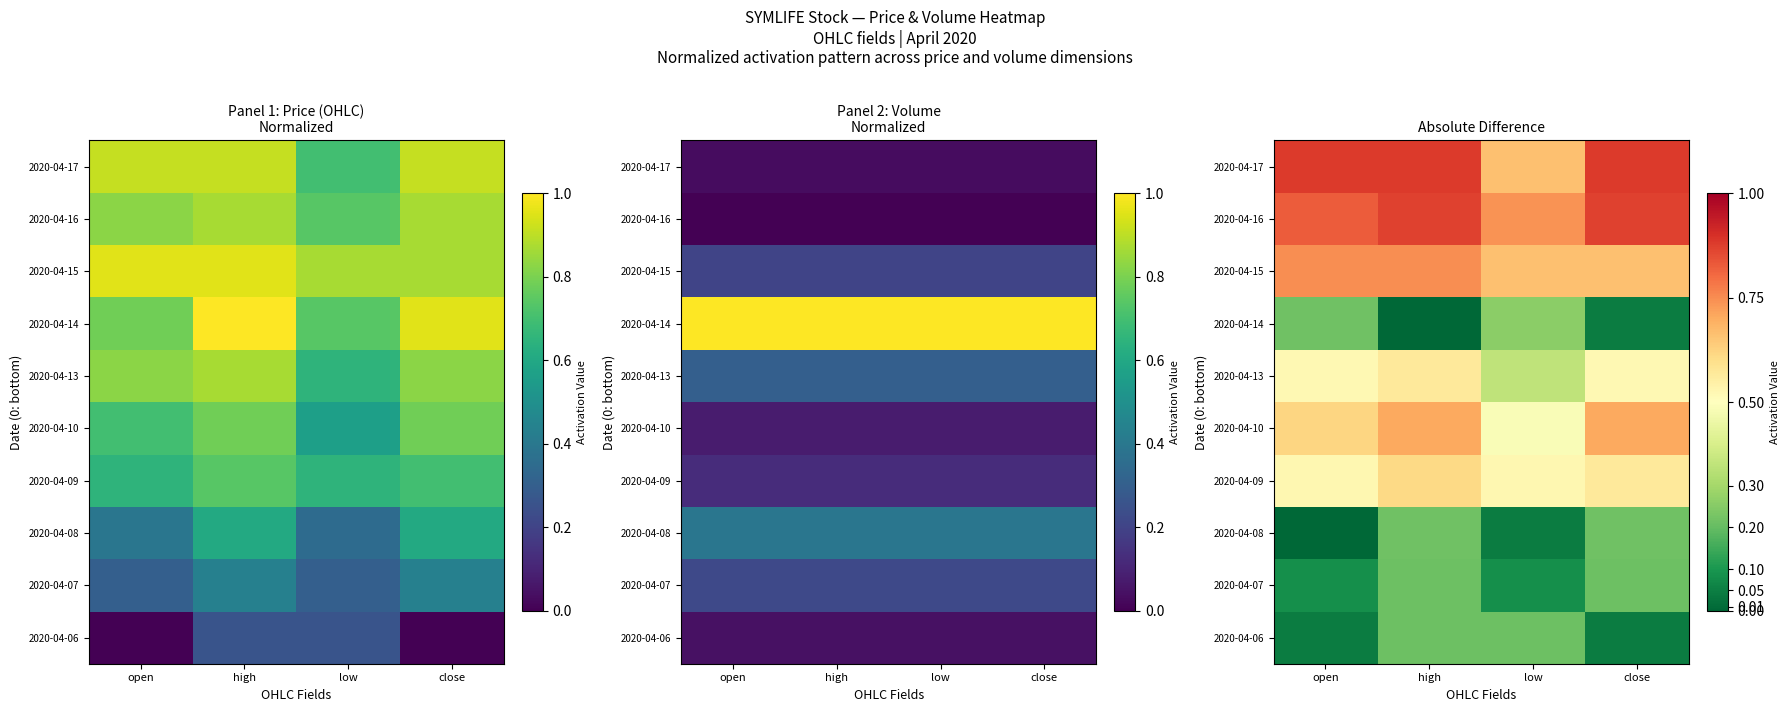

True or false: 2020-04-13 has a value of 0.5 at close.

True